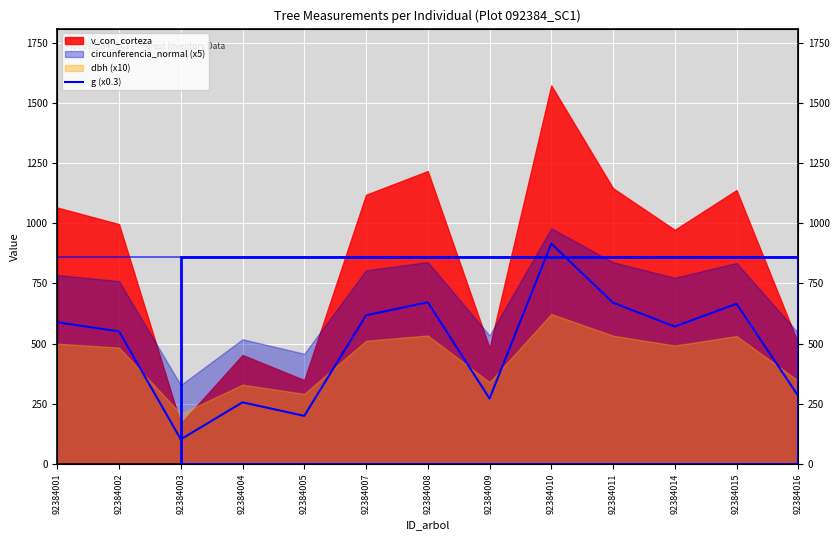

At which label does the data first exceed 570?

92384001